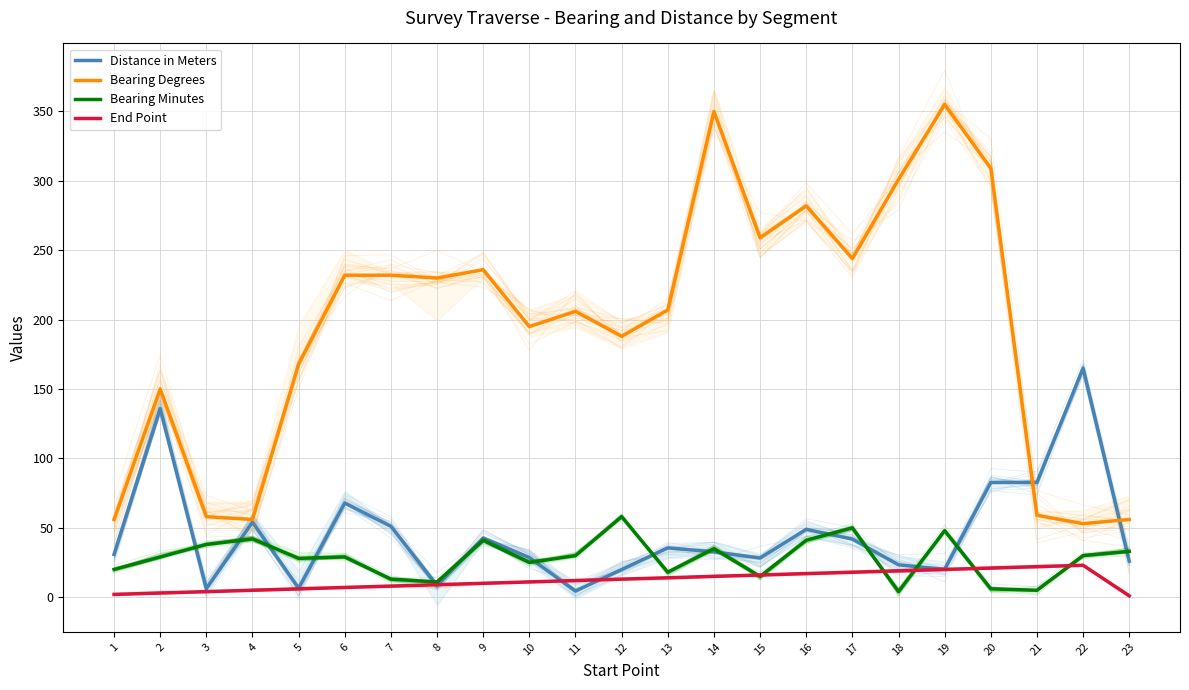

Reading left to right, transcribe all the data shown in this chart.

Distance in Meters: 30.8	136.0	6.2	54.0	6.5	67.8	51.1	8.5	42.7	28.6	4.4	19.9	35.5	32.7	28.2	48.9	41.9	23.3	20.1	82.6	82.7	165.0	26.0
Bearing Degrees: 56.0	150.0	58.0	56.0	168.0	232.0	232.0	230.0	236.0	195.0	206.0	188.0	207.0	350.0	259.0	282.0	244.0	301.0	355.0	309.0	59.0	53.0	56.0
Bearing Minutes: 20.0	29.0	38.0	42.0	28.0	29.0	13.0	11.0	41.0	25.0	30.0	58.0	18.0	35.0	15.0	41.0	50.0	4.0	48.0	6.0	5.0	30.0	33.0
End Point: 2.0	3.0	4.0	5.0	6.0	7.0	8.0	9.0	10.0	11.0	12.0	13.0	14.0	15.0	16.0	17.0	18.0	19.0	20.0	21.0	22.0	23.0	1.0